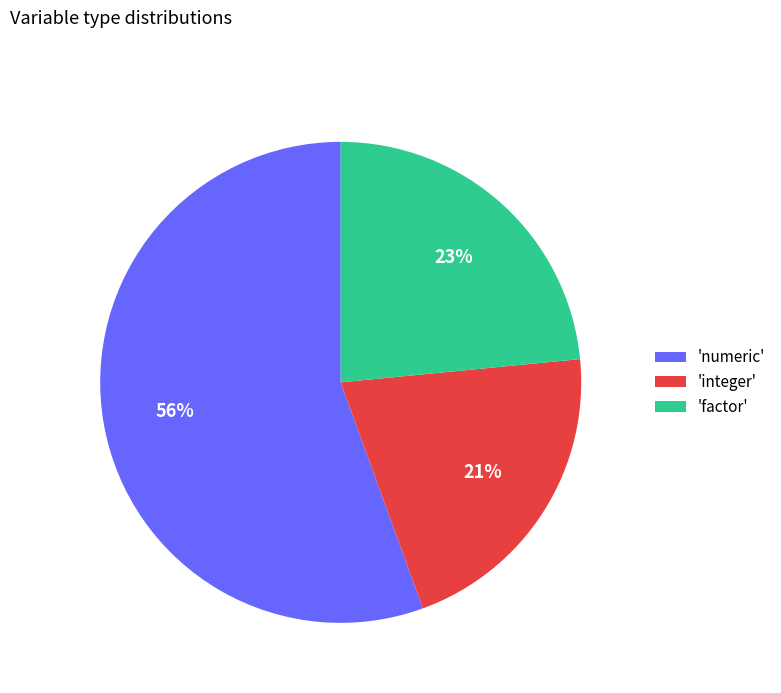

To the nearest percent, what portion does 'factor' represent?

23%